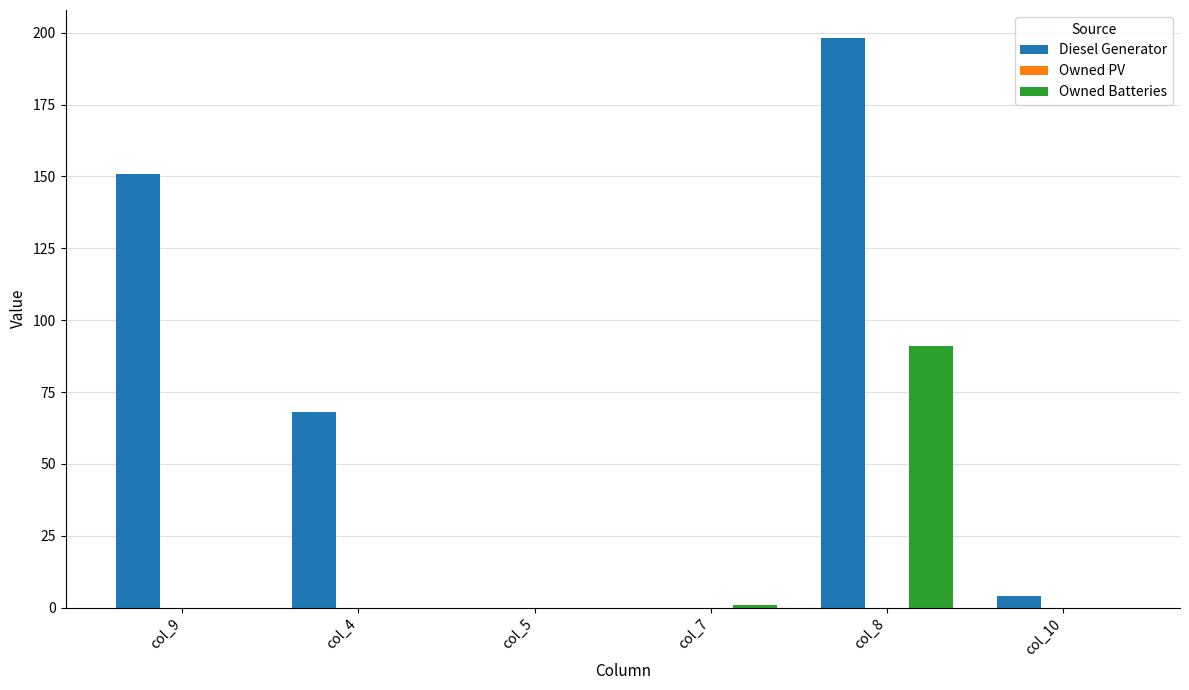

Is it true that Diesel Generator equals 198.0 at col_8?

True